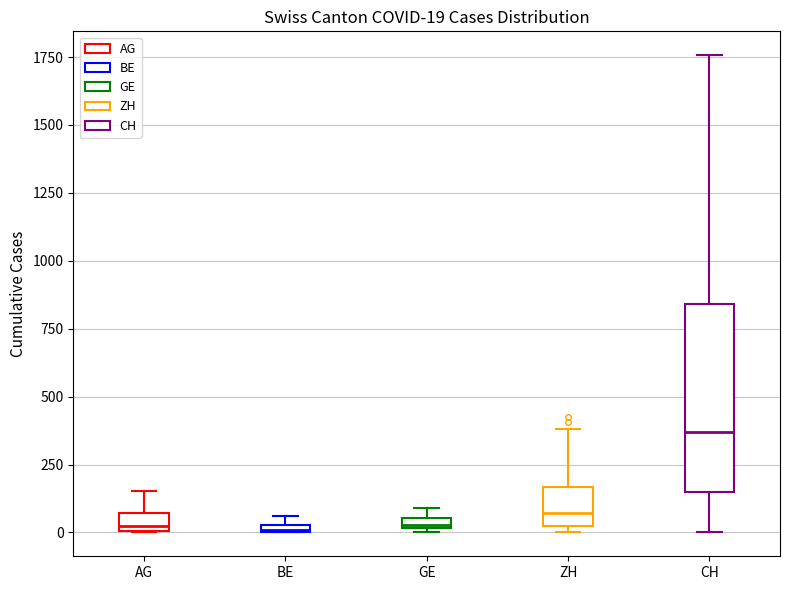

Which box is the tallest, from its lower edge to its upper edge?

CH